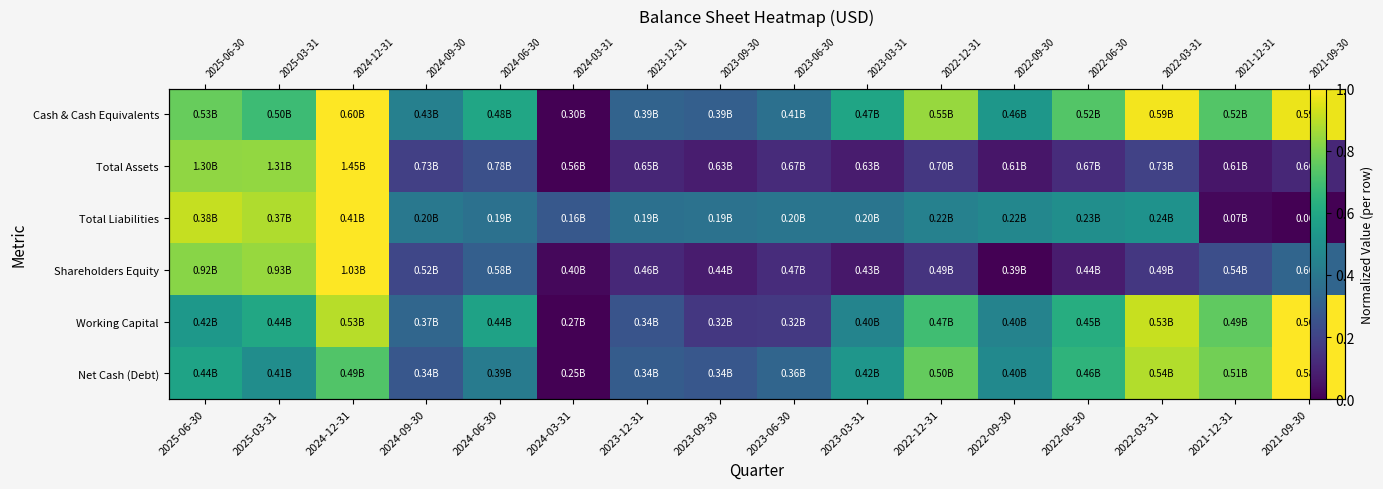

Which category has the lowest value in the Total Liabilities series?

2021-09-30